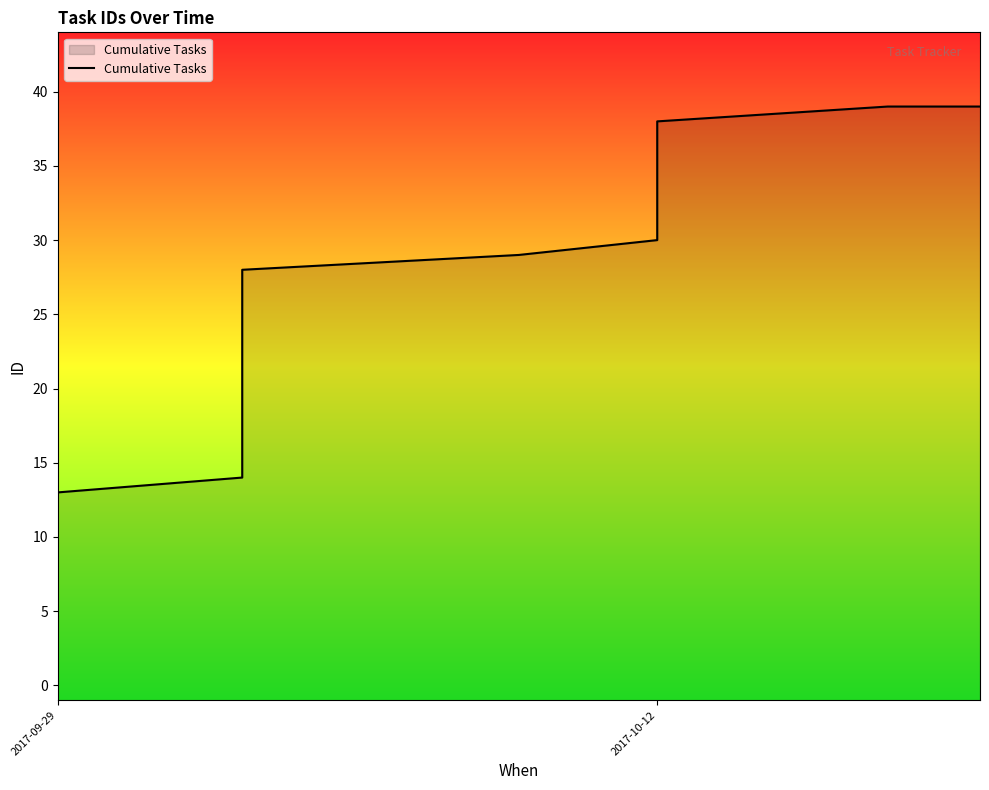

How many categories are shown in the chart?

39